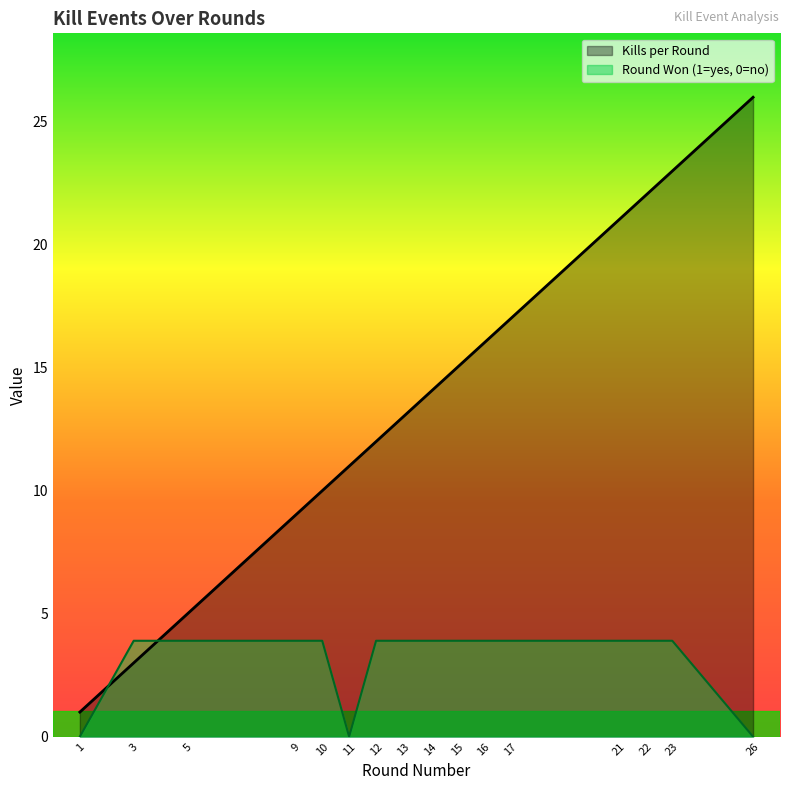

Where is Round Won (1=yes, 0=no) nearest to the value 1?

1